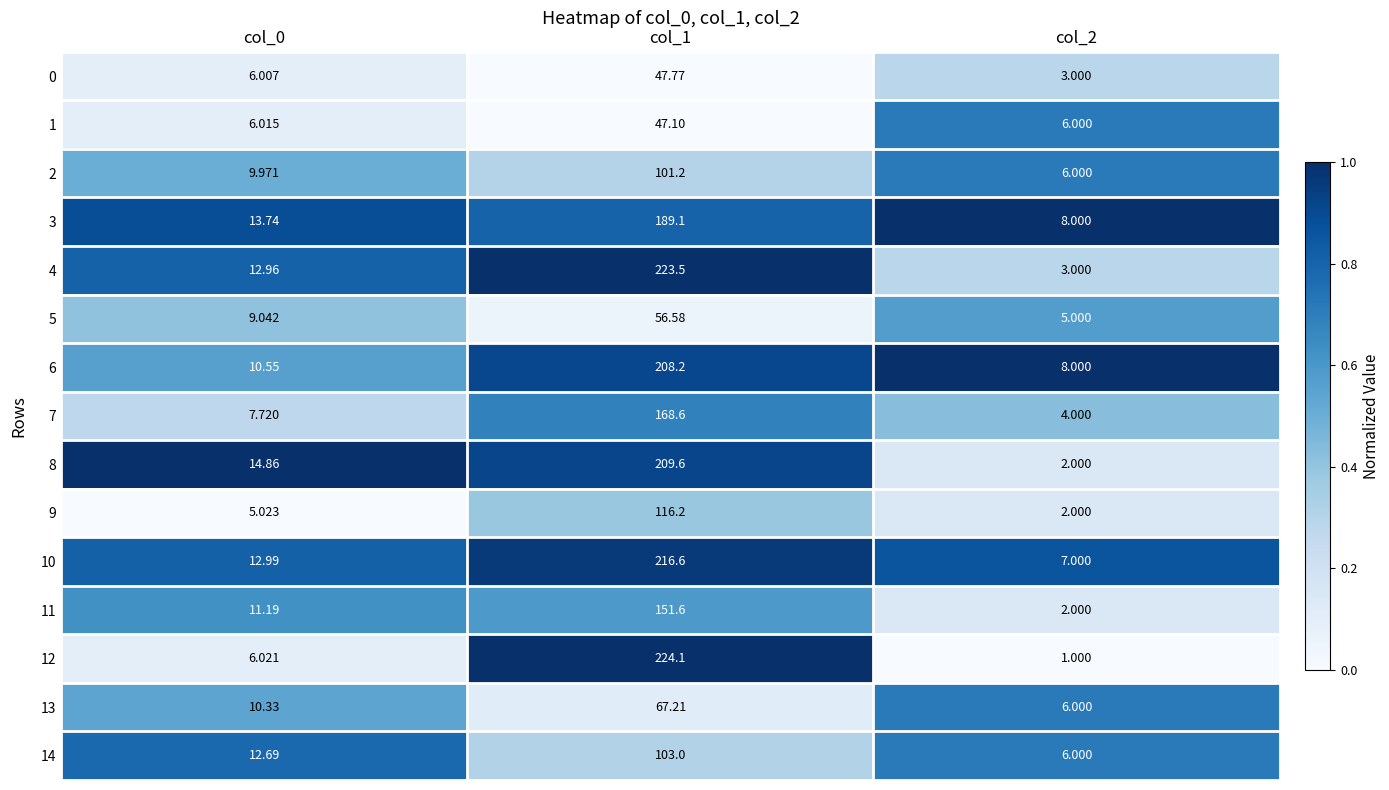

Is the value of 4 at col_1 greater than the value of 6 at col_1?

Yes